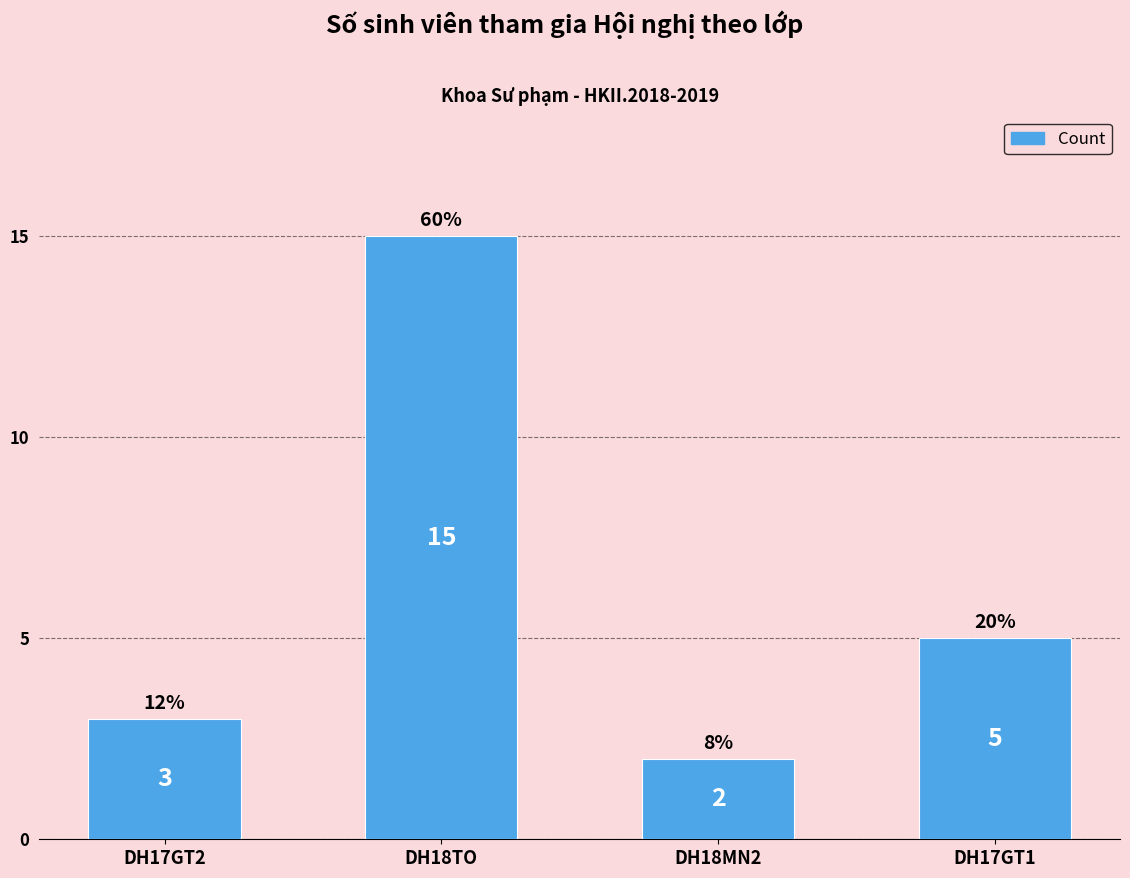

Are the bars grouped side by side (vs. stacked)?

No